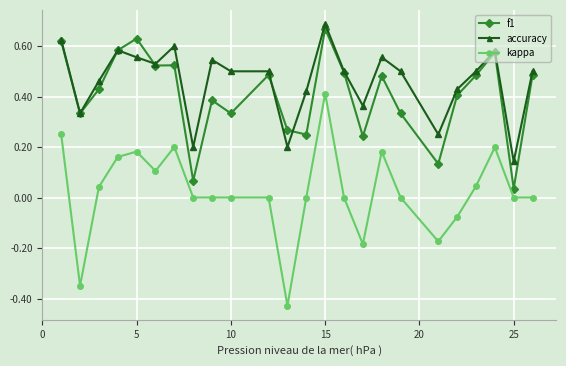

True or false: f1 and kappa intersect in this chart.

False